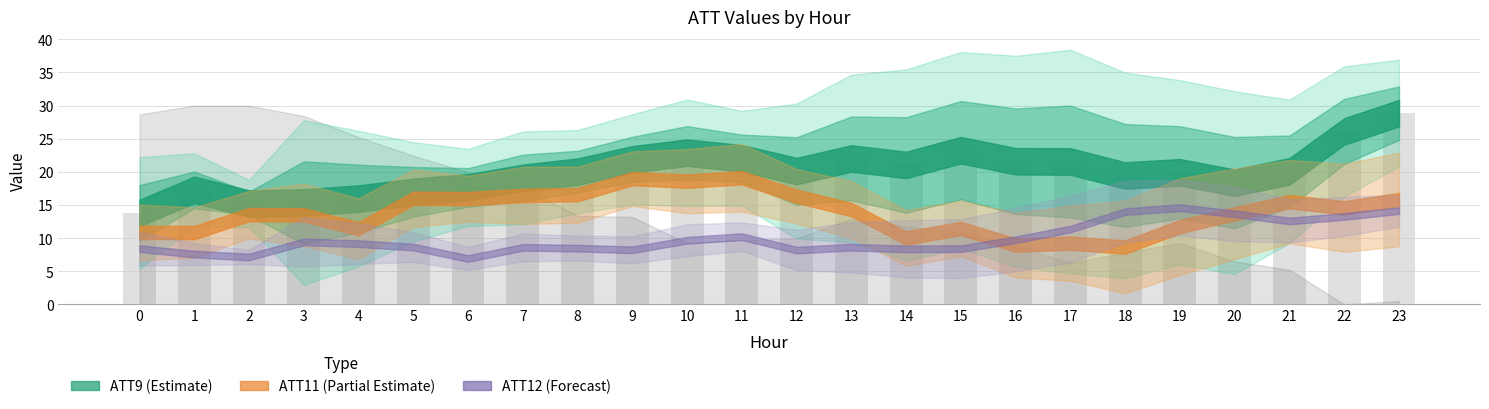

What is the value of the 14th bar from the left?

22.0